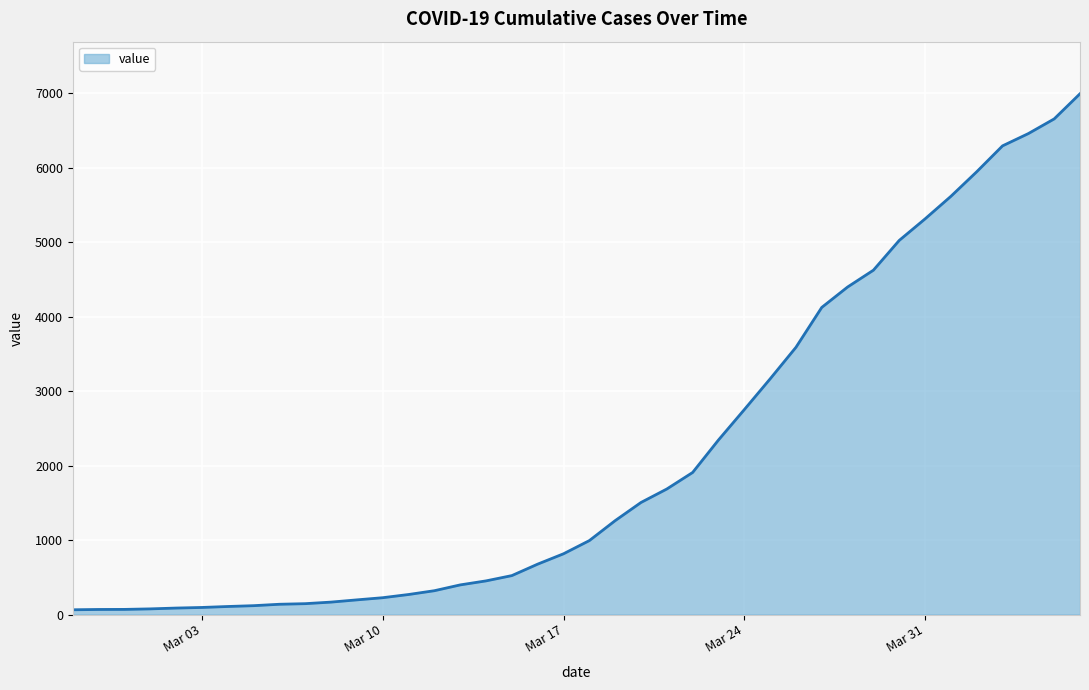

How many lines are shown in the chart?

1